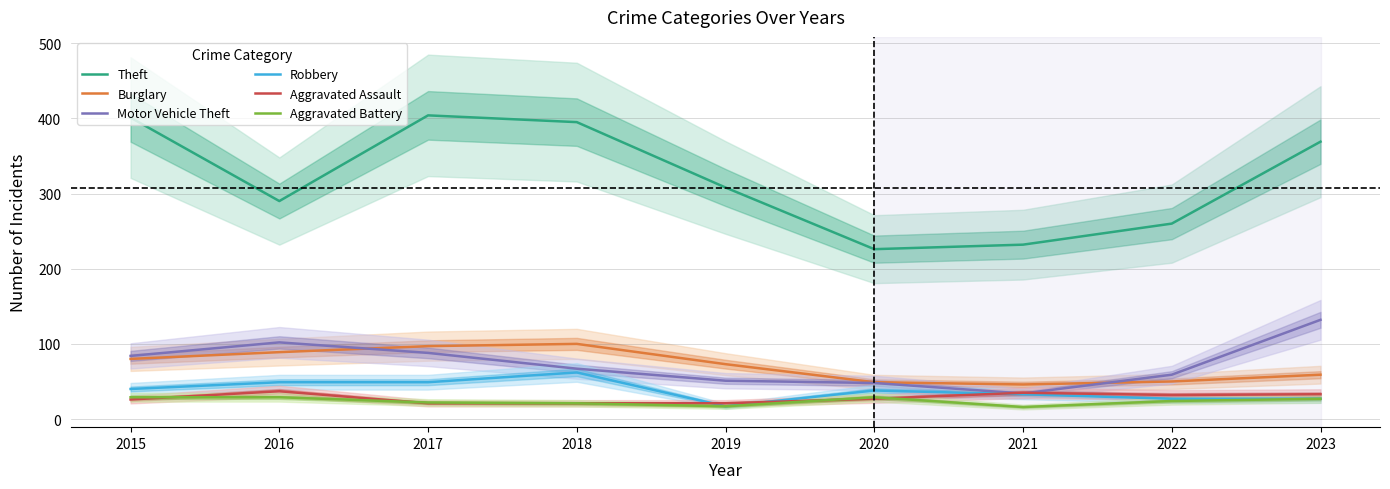

How many lines are shown in the chart?

6